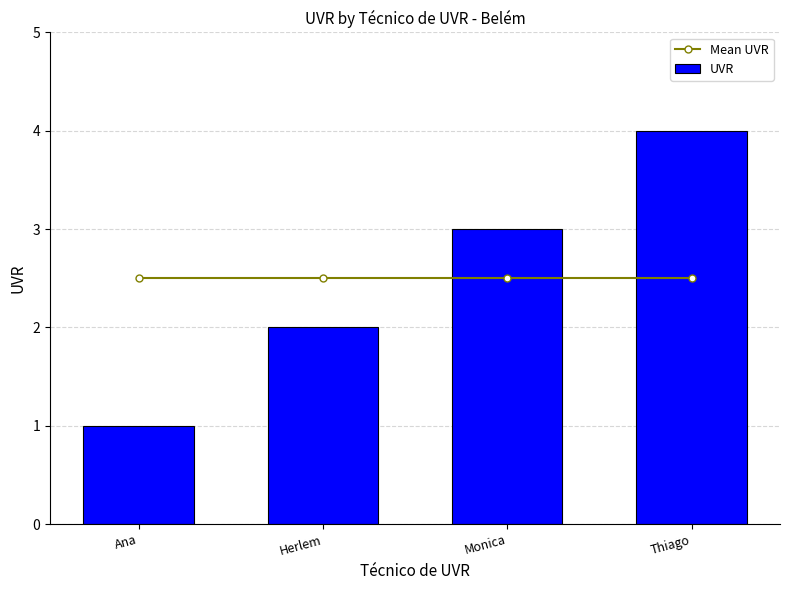

Which label corresponds to the smallest value in the chart?

Ana